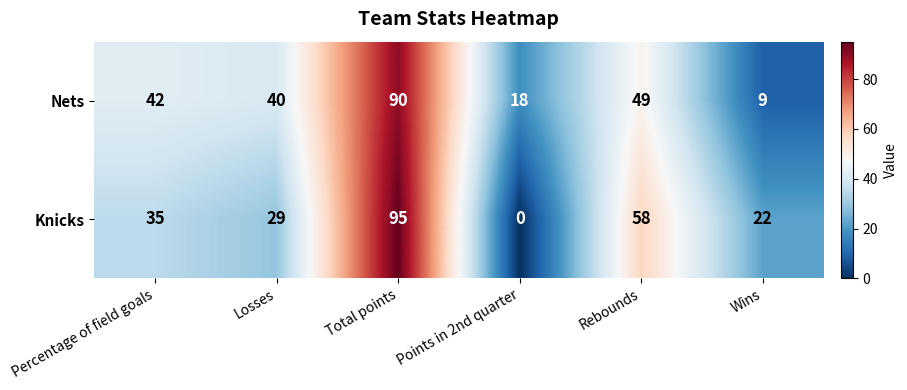

Is it true that Nets equals 30 at Points in 2nd quarter?

False